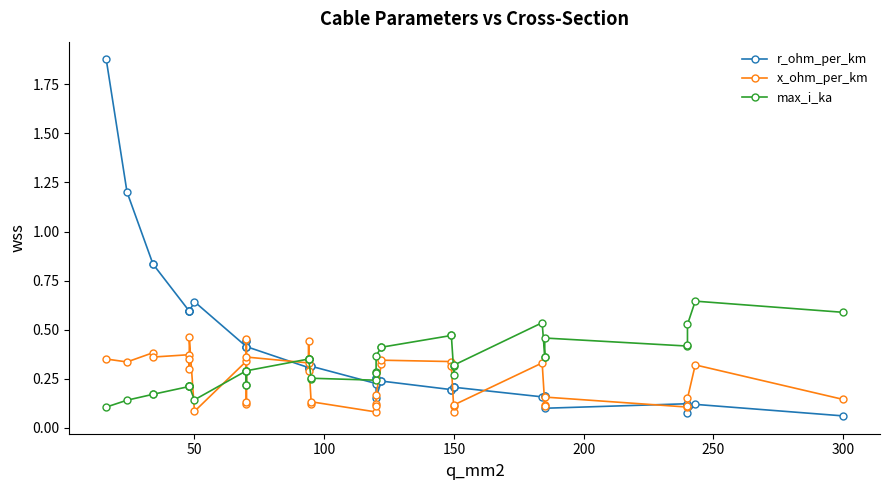

What are all the series names shown in the legend?

r_ohm_per_km, x_ohm_per_km, max_i_ka